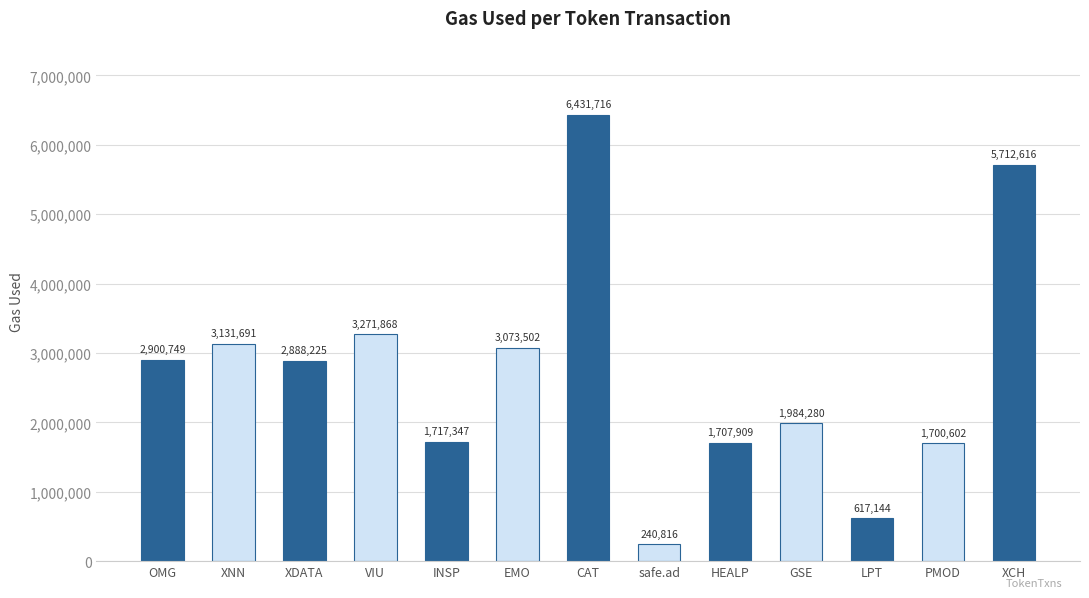

Which category has the lowest value across all series?

safe.ad